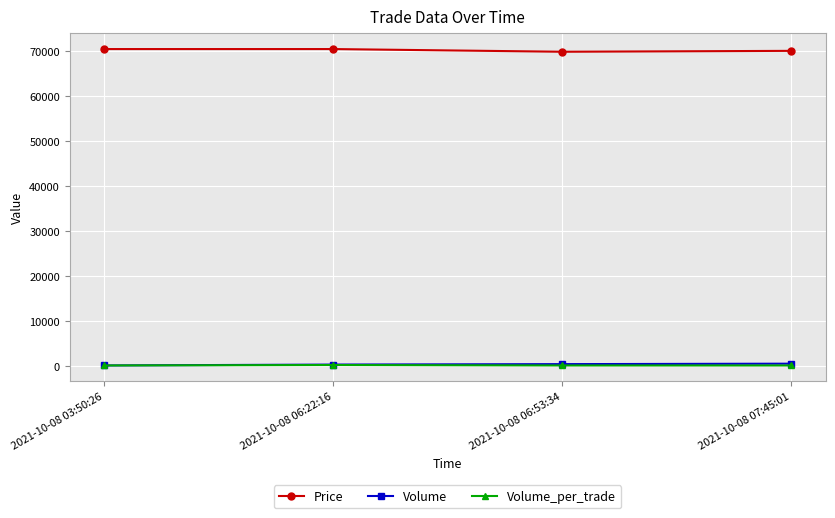

What is the label of the 3rd point from the right?

2021-10-08 06:22:16